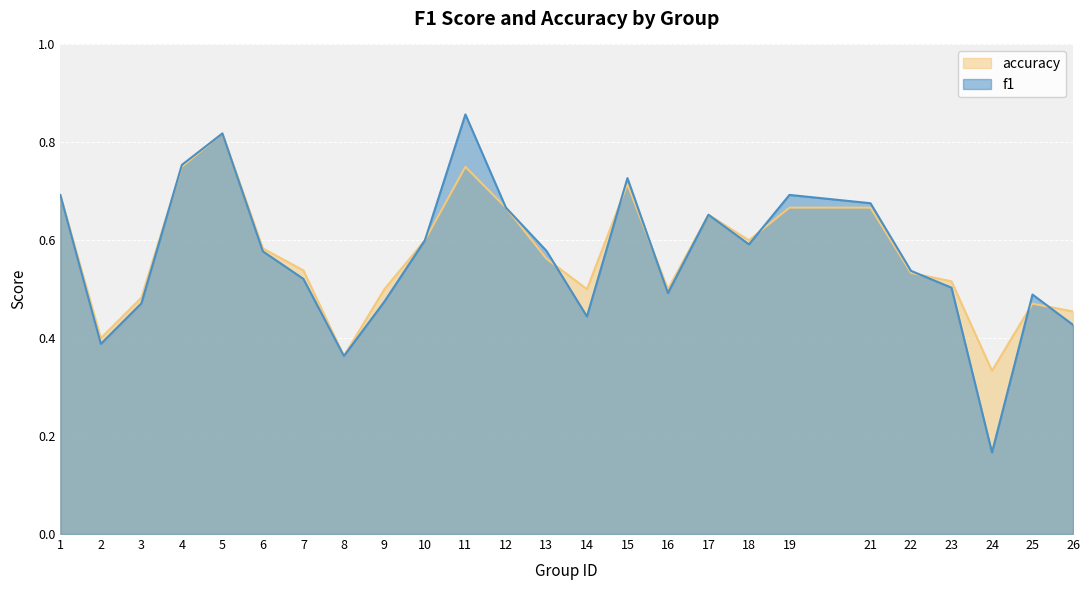

What is the difference between the maximum and minimum values in the f1 series?

0.7